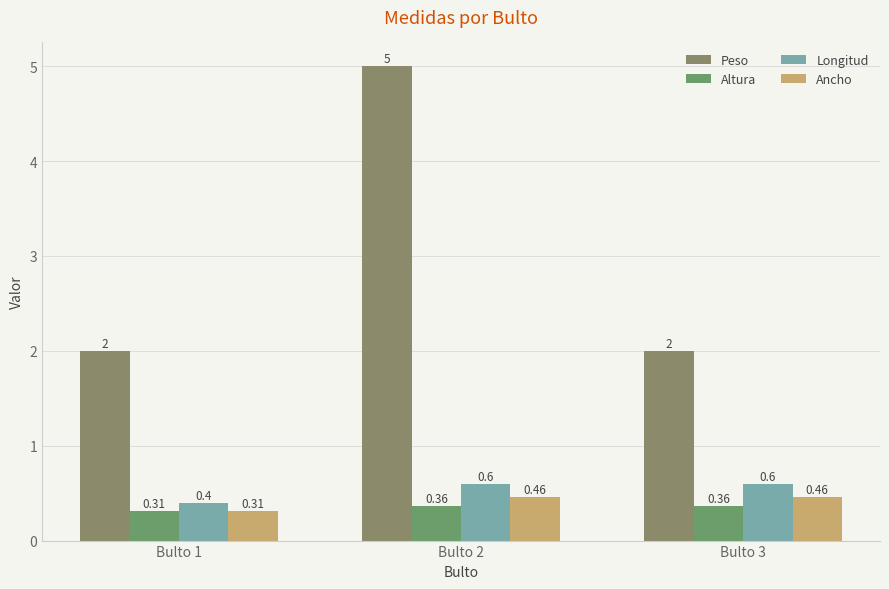

Are the bars horizontal?

No